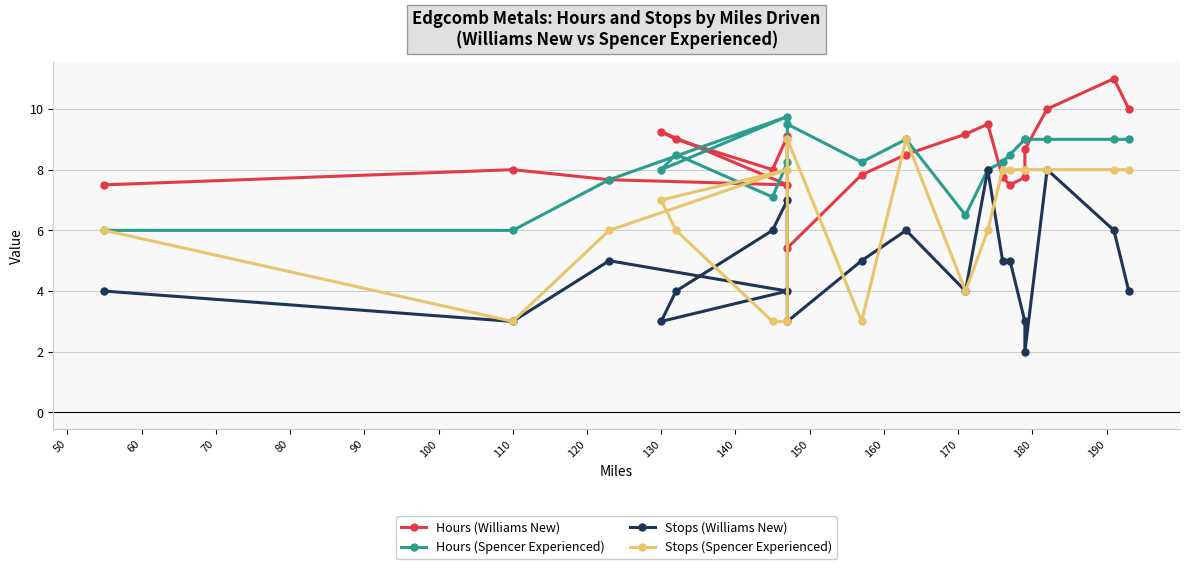

Rank the series at 160 from lowest to highest value.

Stops (Spencer Experienced), Hours (Spencer Experienced), Stops (Williams New), Hours (Williams New)